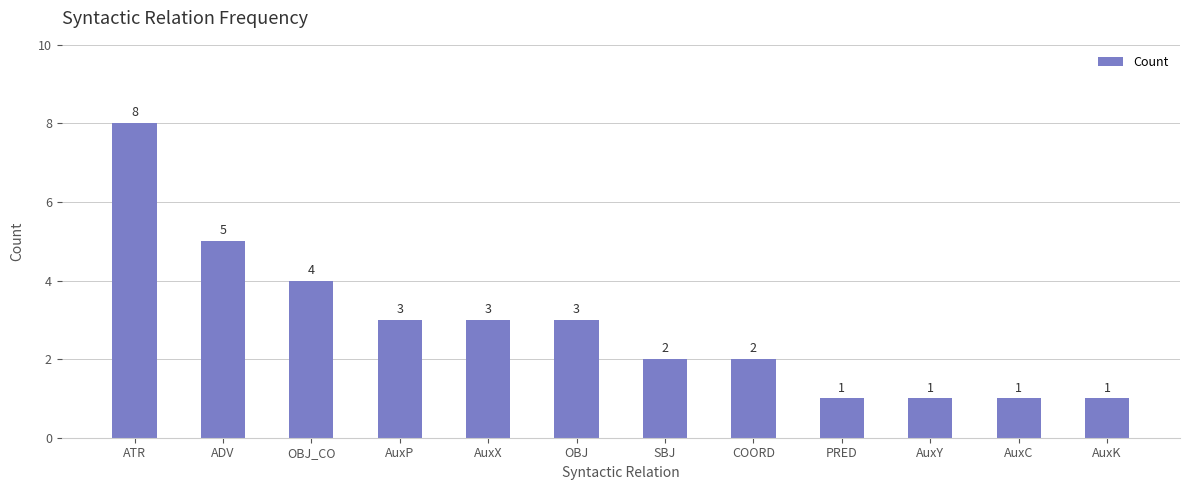

How many categories are shown in the chart?

12